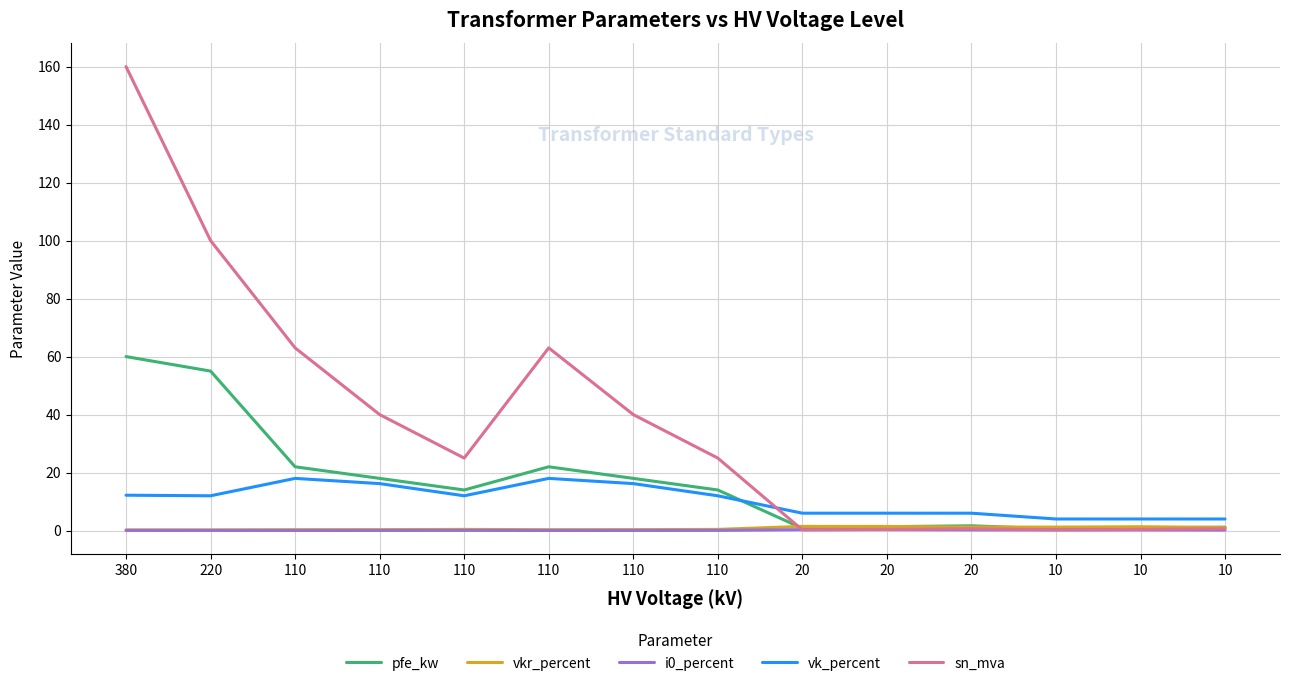

At which label is i0_percent closest to 0?

110